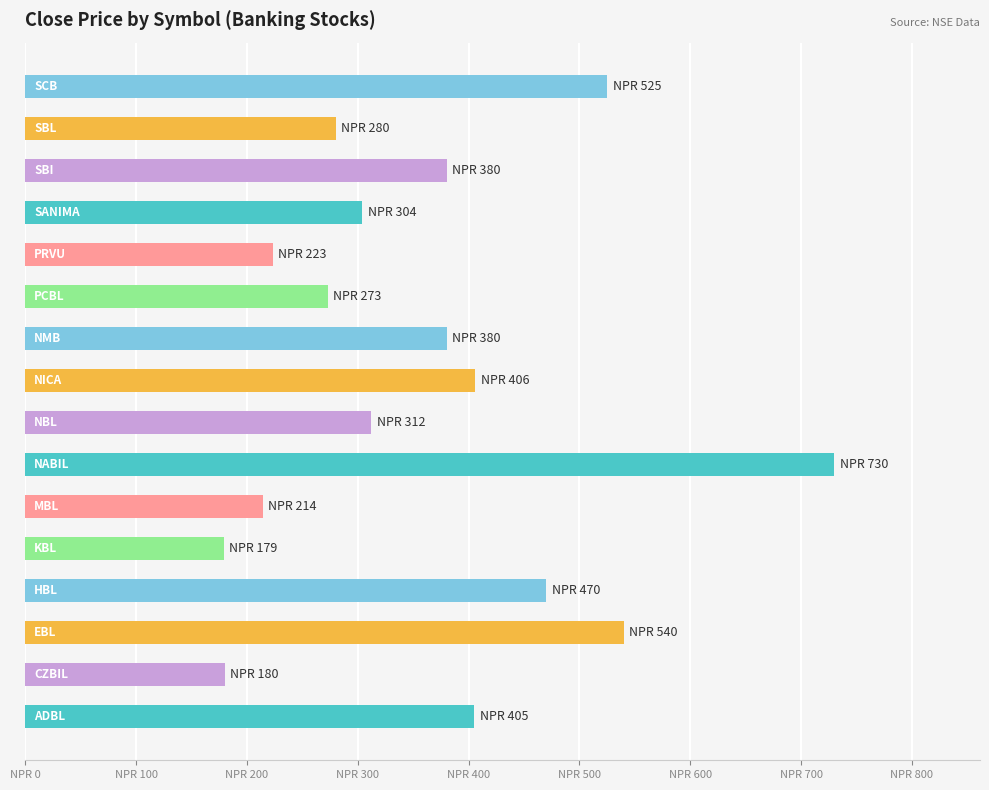

What is the smallest value displayed?

179